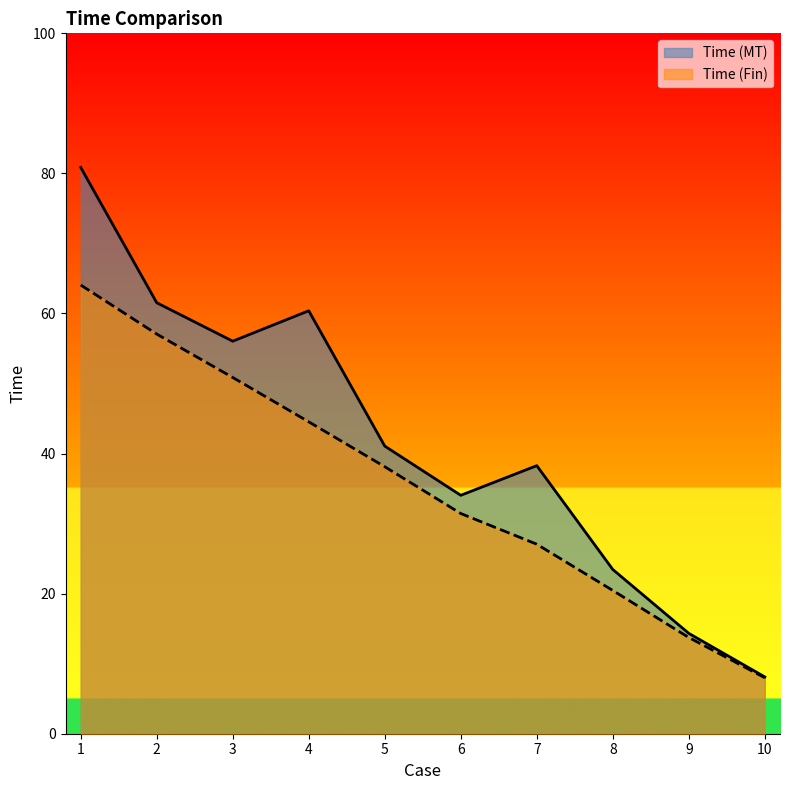

What is the sum of all Time (MT) values?

418.1